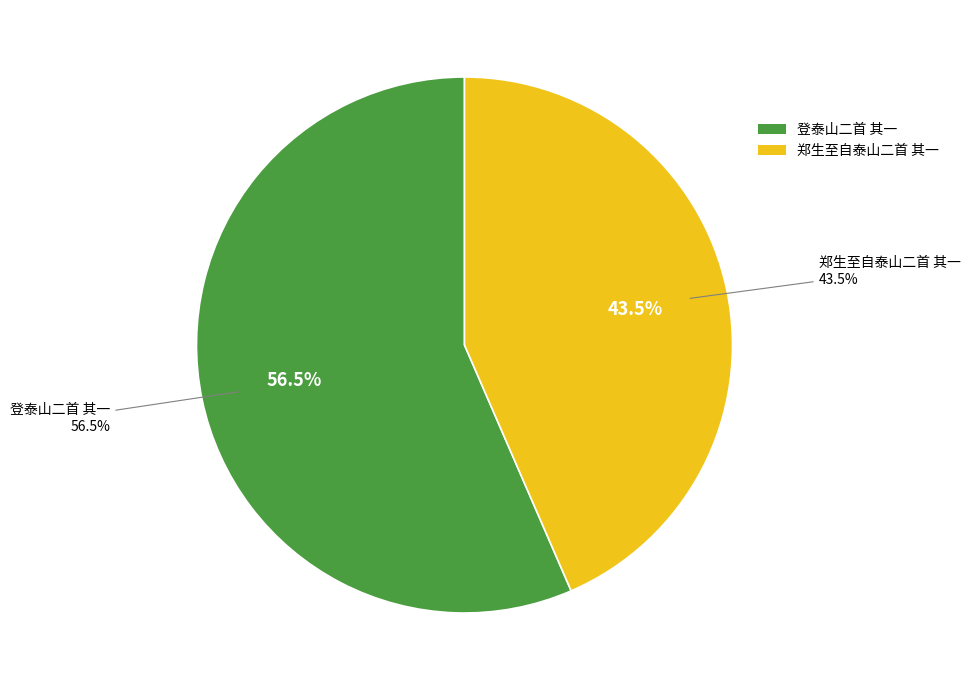

Rank the categories by value from lowest to highest.

郑生至自泰山二首 其一, 登泰山二首 其一